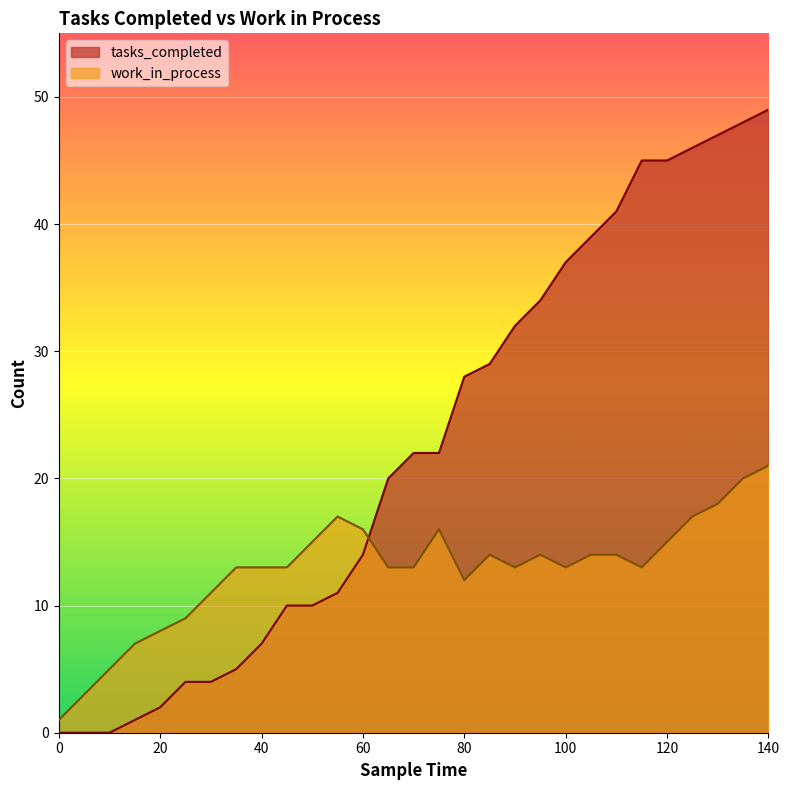

Reading right to left, extract all data points from this chart.

tasks_completed: 140=49	135=48	130=47	125=46	120=45	115=45	110=41	105=39	100=37	95=34	90=32	85=29	80=28	75=22	70=22	65=20	60=14	55=11	50=10	45=10	40=7	35=5	30=4	25=4	20=2	15=1	10=0	5=0	0=0
work_in_process: 140=21	135=20	130=18	125=17	120=15	115=13	110=14	105=14	100=13	95=14	90=13	85=14	80=12	75=16	70=13	65=13	60=16	55=17	50=15	45=13	40=13	35=13	30=11	25=9	20=8	15=7	10=5	5=3	0=1